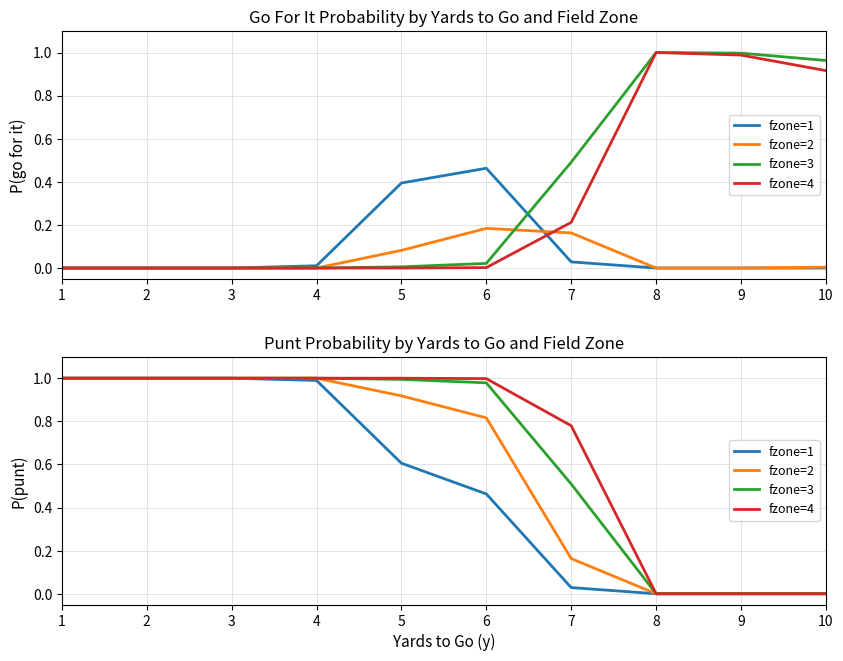

How many values in fzone=2 are above zero?

7